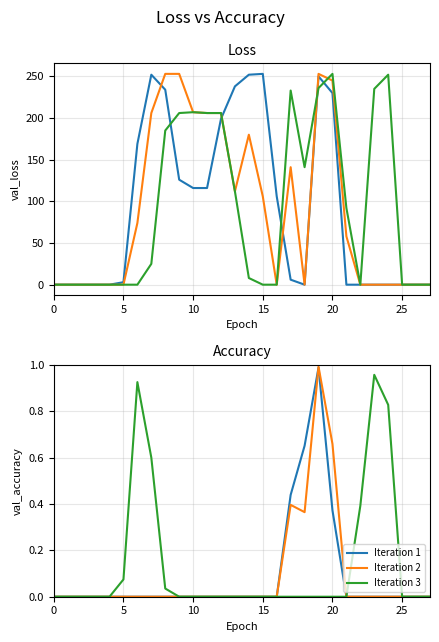

True or false: Iteration 1 has a value of 0.0 at 21.

True